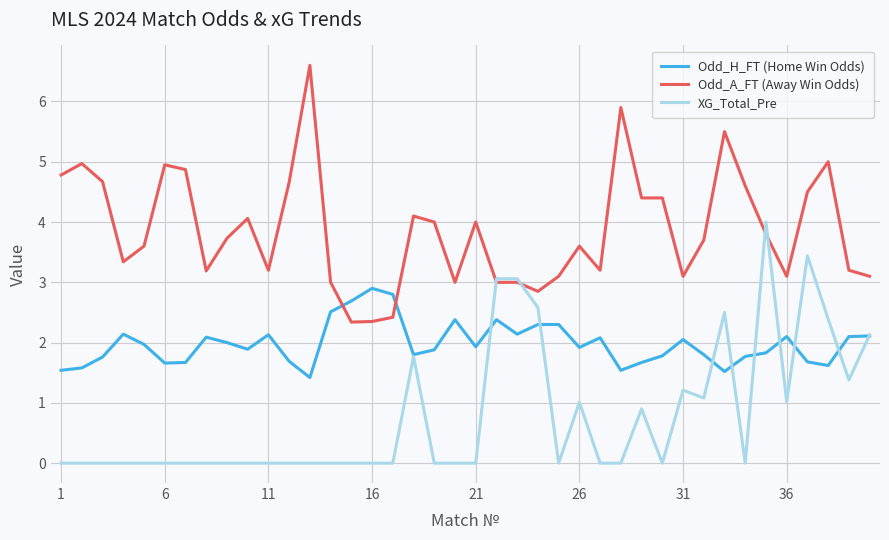

List the series in order of their peak value, lowest first.

Odd_H_FT (Home Win Odds), XG_Total_Pre, Odd_A_FT (Away Win Odds)